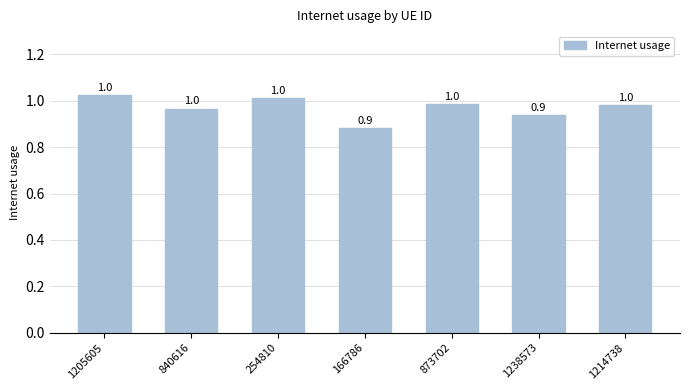

The chart shows a value of 1.4 at 840616. True or false?

False